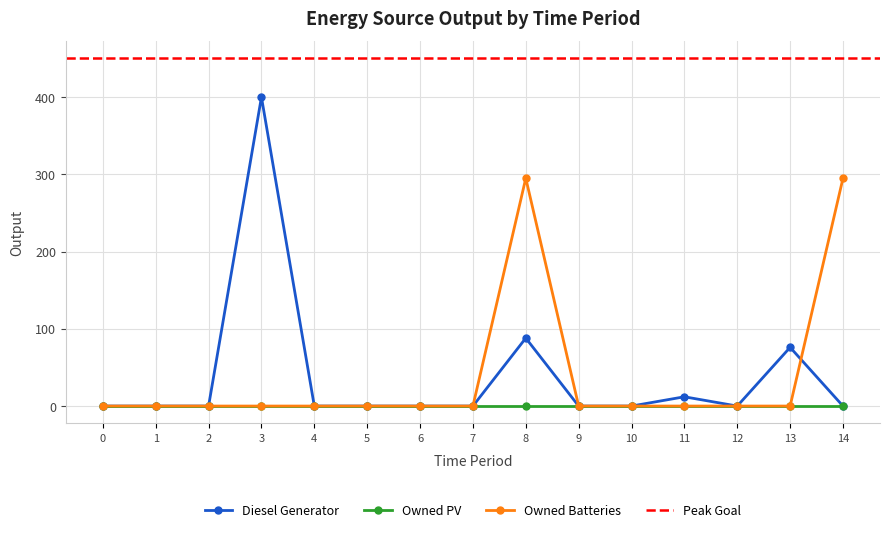

At which label is Diesel Generator closest to 200?

8